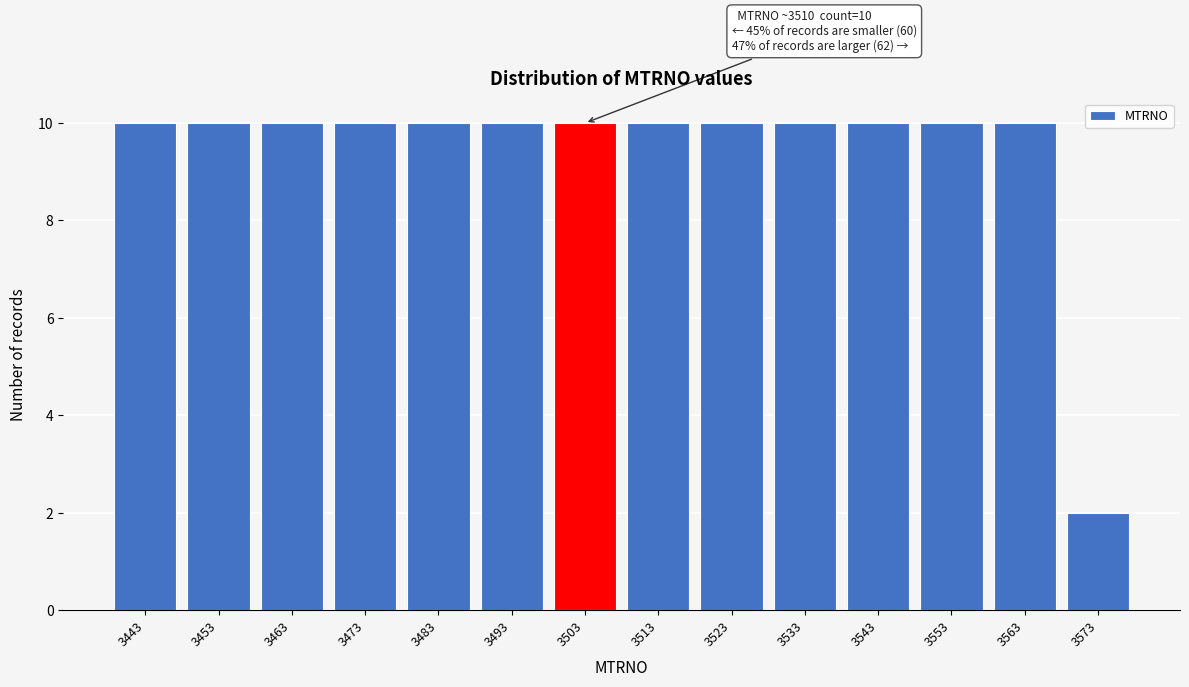

Reading right to left, transcribe all the data shown in this chart.

3573=2	3563=10	3553=10	3543=10	3533=10	3523=10	3513=10	3503=10	3493=10	3483=10	3473=10	3463=10	3453=10	3443=10